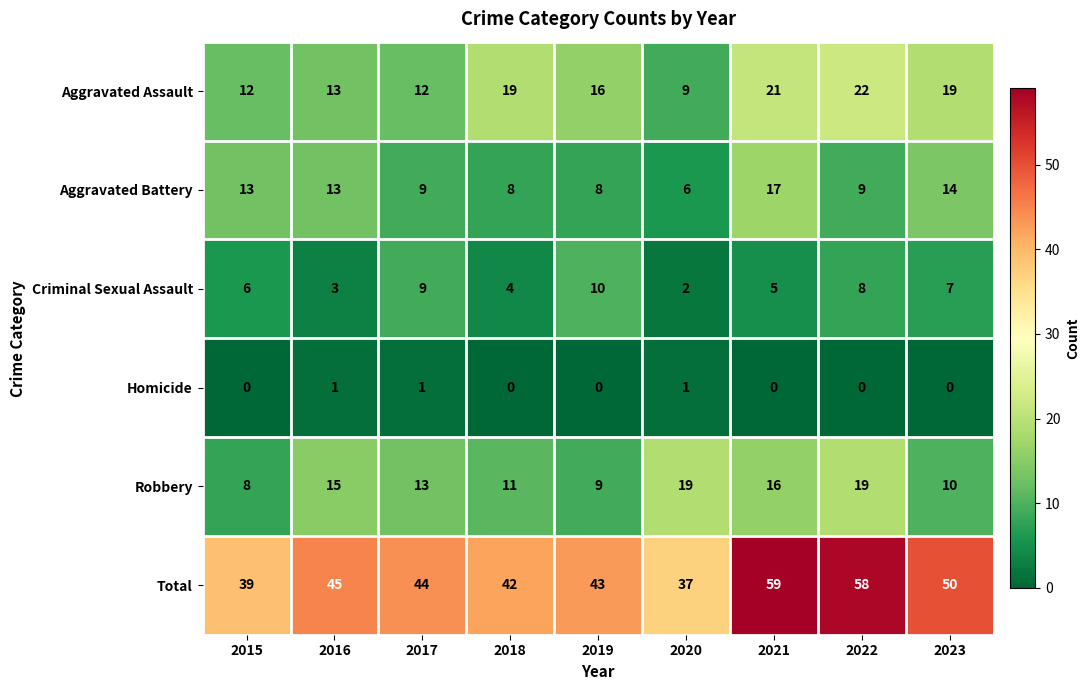

What is the spread (max minus min) of values at 2021?

59